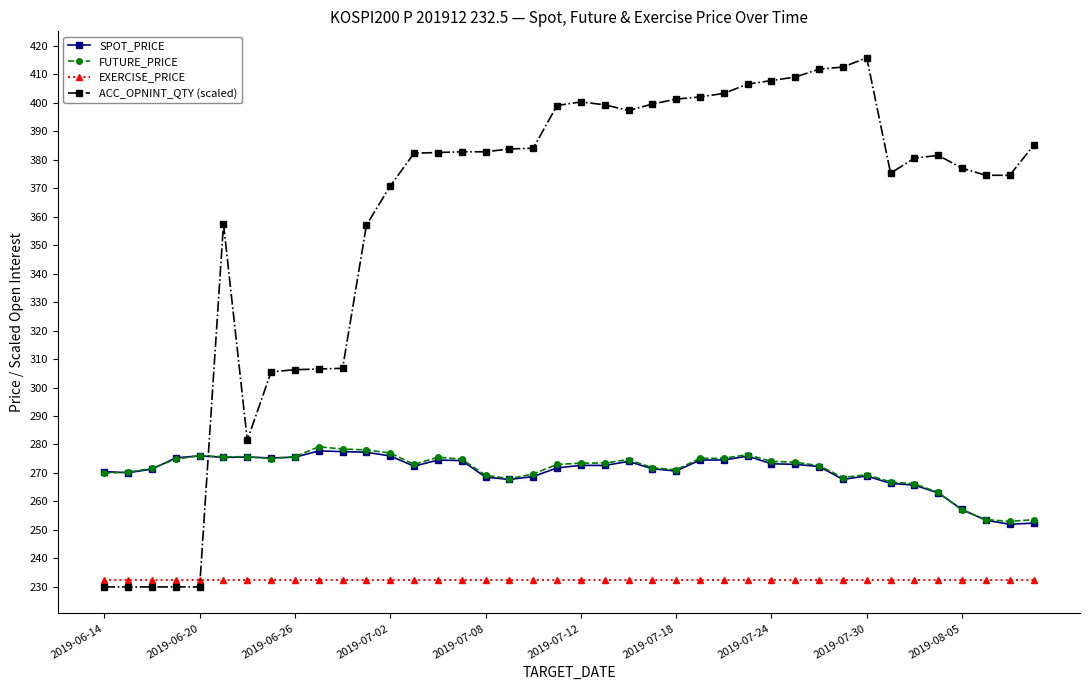

How many lines are shown in the chart?

4